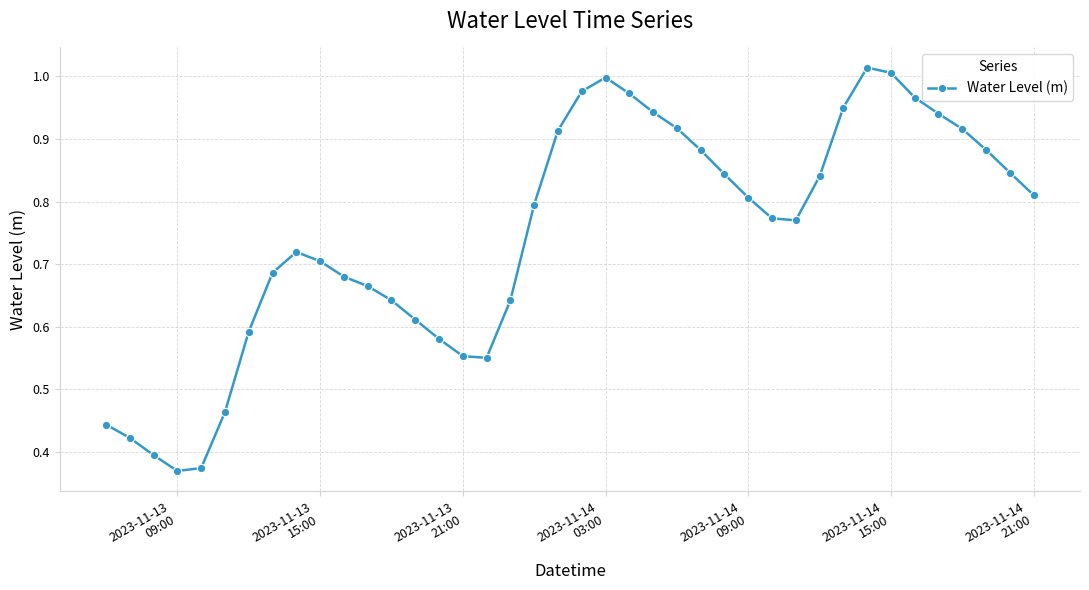

How many interior local peaks (higher than both neighbors) does the data have?

3